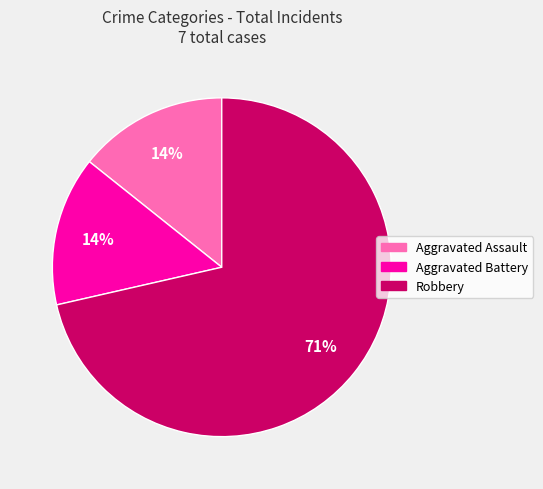

Is the sum of Robbery and Aggravated Battery greater than half?

Yes